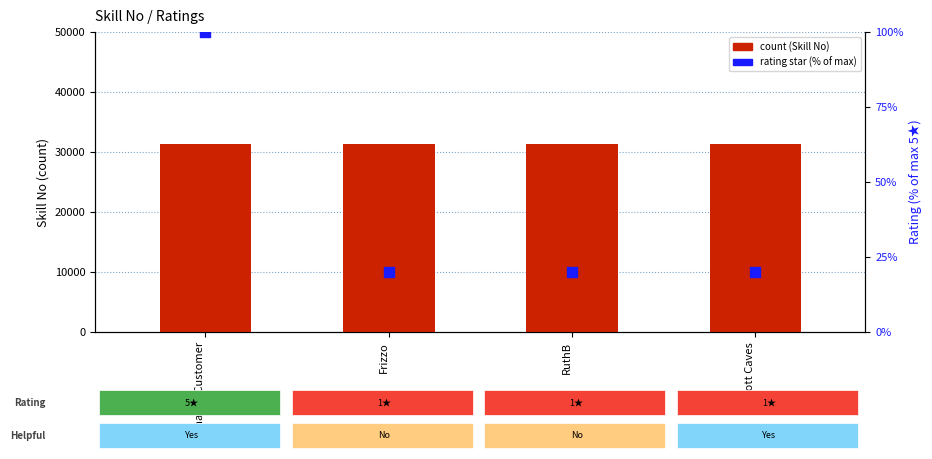

Which series reaches the maximum Y coordinate?

count